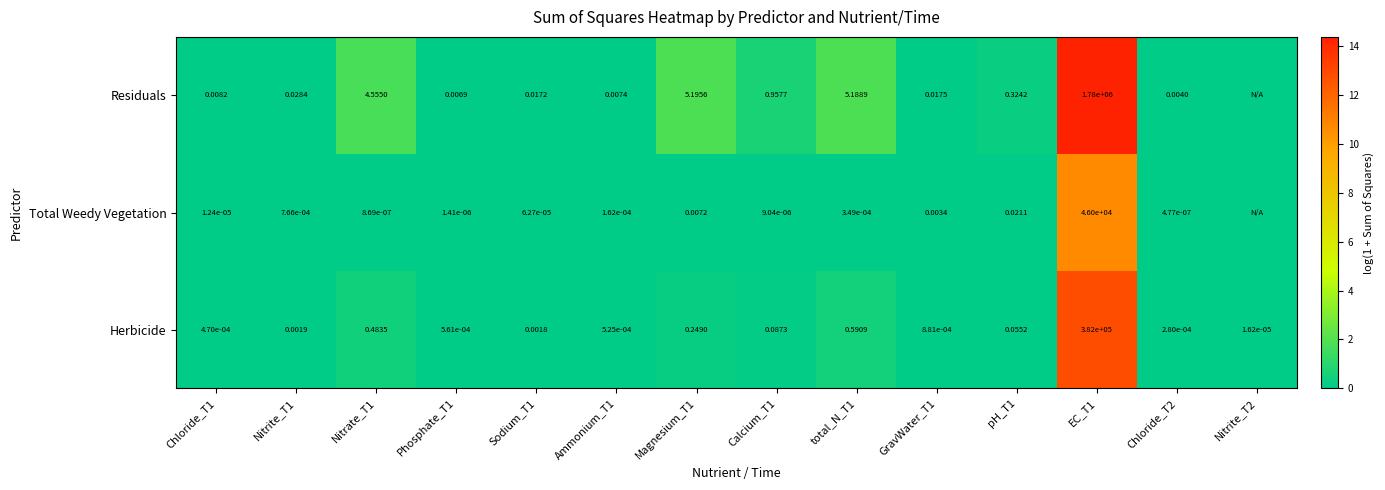

What is the maximum value shown in the chart?

14.4